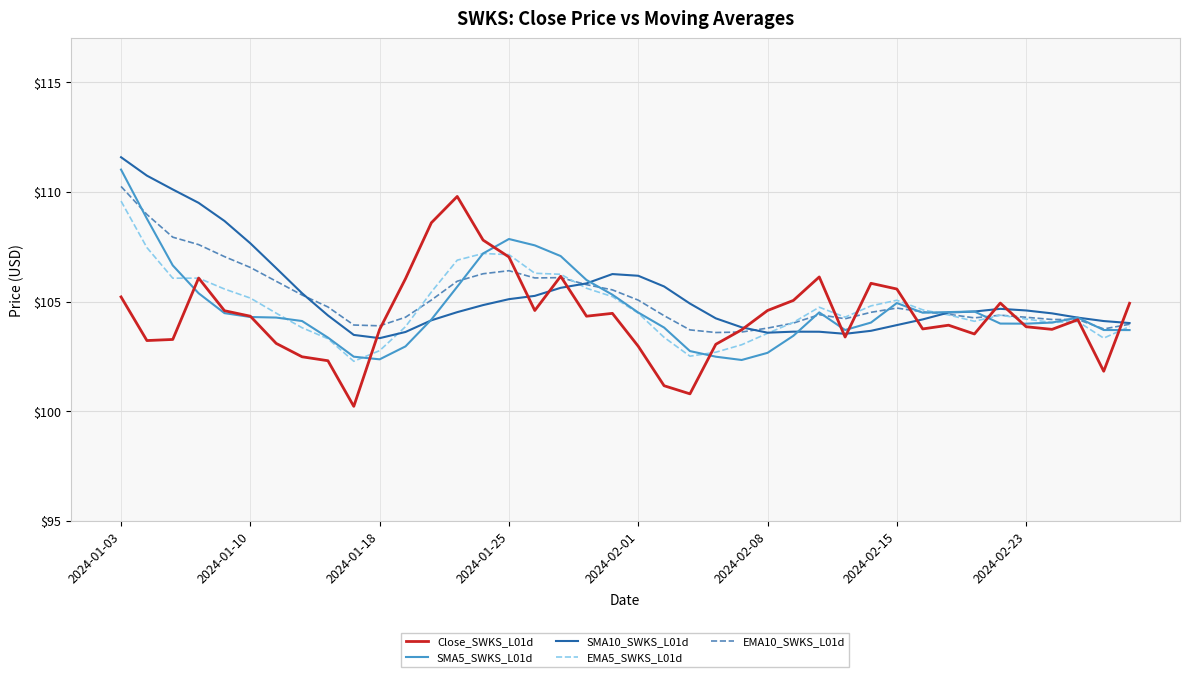

What is the minimum value shown in the chart?

100.2